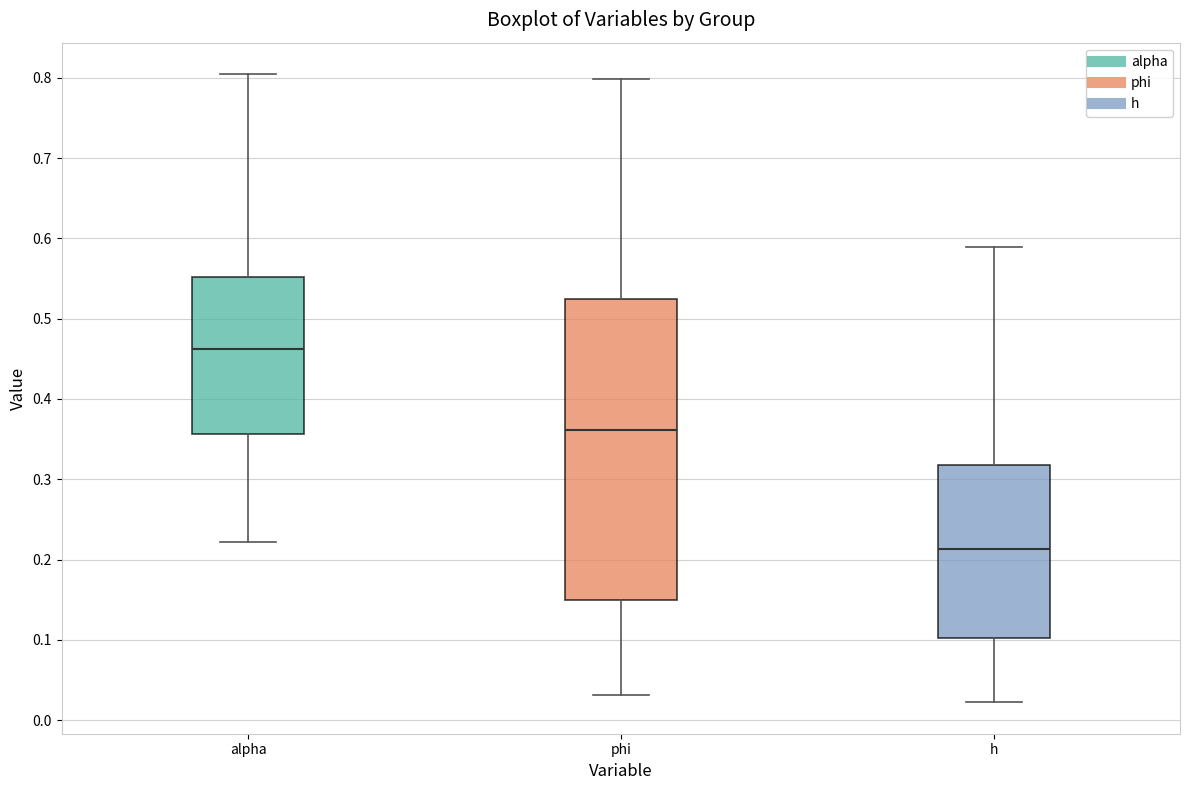

Where does the upper whisker of the box for h end on the y-axis? The values are not printed on the chart, so give them approximately, as read against the axis.

0.59